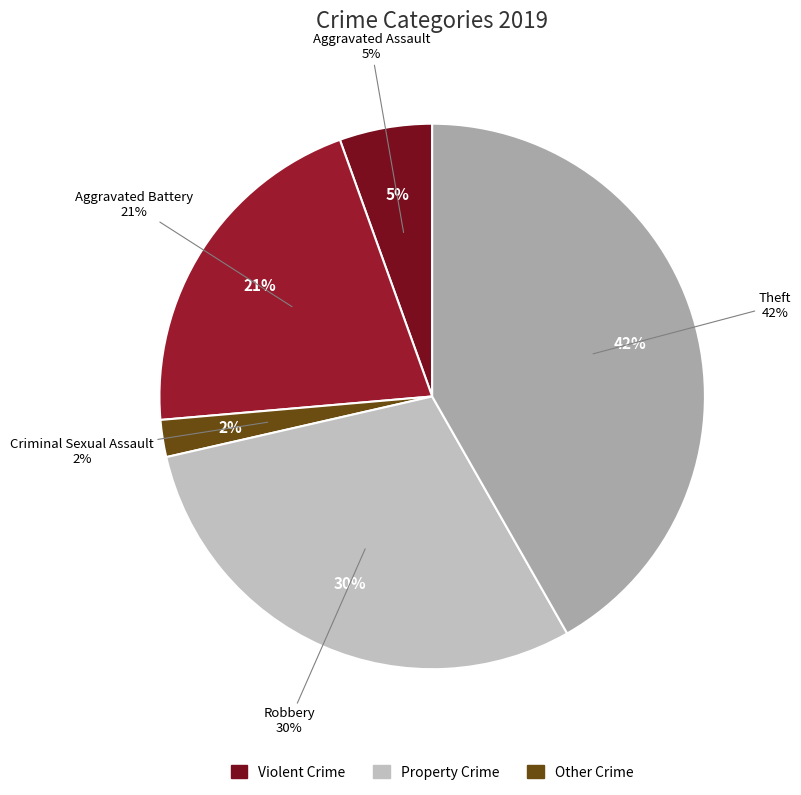

Does Arson represent more than half of the total?

No